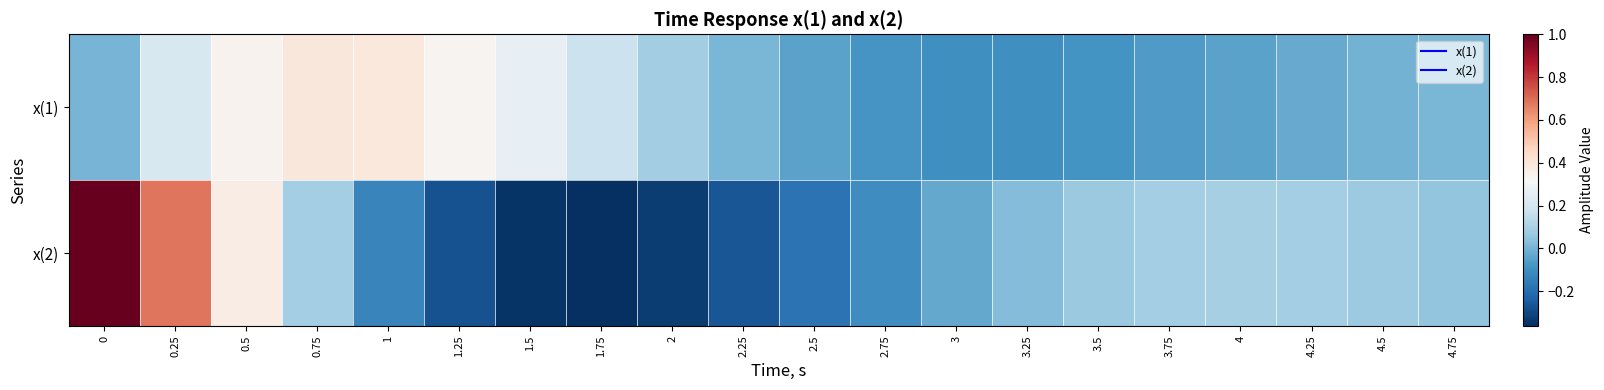

Reading left to right, transcribe all the data shown in this chart.

x(1): 0=0.0	0.25=0.2	0.5=0.3	0.75=0.4	1=0.4	1.25=0.3	1.5=0.3	1.75=0.2	2=0.1	2.25=0.0	2.5=-0.0	2.75=-0.1	3=-0.1	3.25=-0.1	3.5=-0.1	3.75=-0.1	4=-0.0	4.25=-0.0	4.5=-0.0	4.75=0.0
x(2): 0=1.0	0.25=0.7	0.5=0.4	0.75=0.1	1=-0.1	1.25=-0.3	1.5=-0.3	1.75=-0.4	2=-0.3	2.25=-0.3	2.5=-0.2	2.75=-0.1	3=-0.0	3.25=0.0	3.5=0.1	3.75=0.1	4=0.1	4.25=0.1	4.5=0.1	4.75=0.0